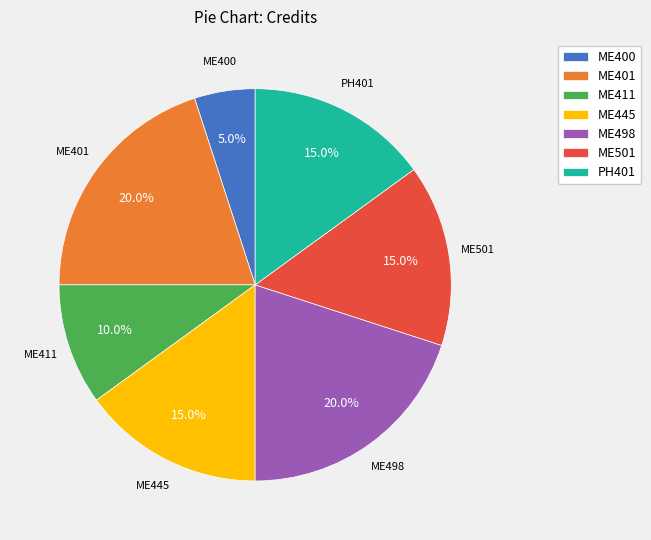

To the nearest percent, what portion does PH401 represent?

15%